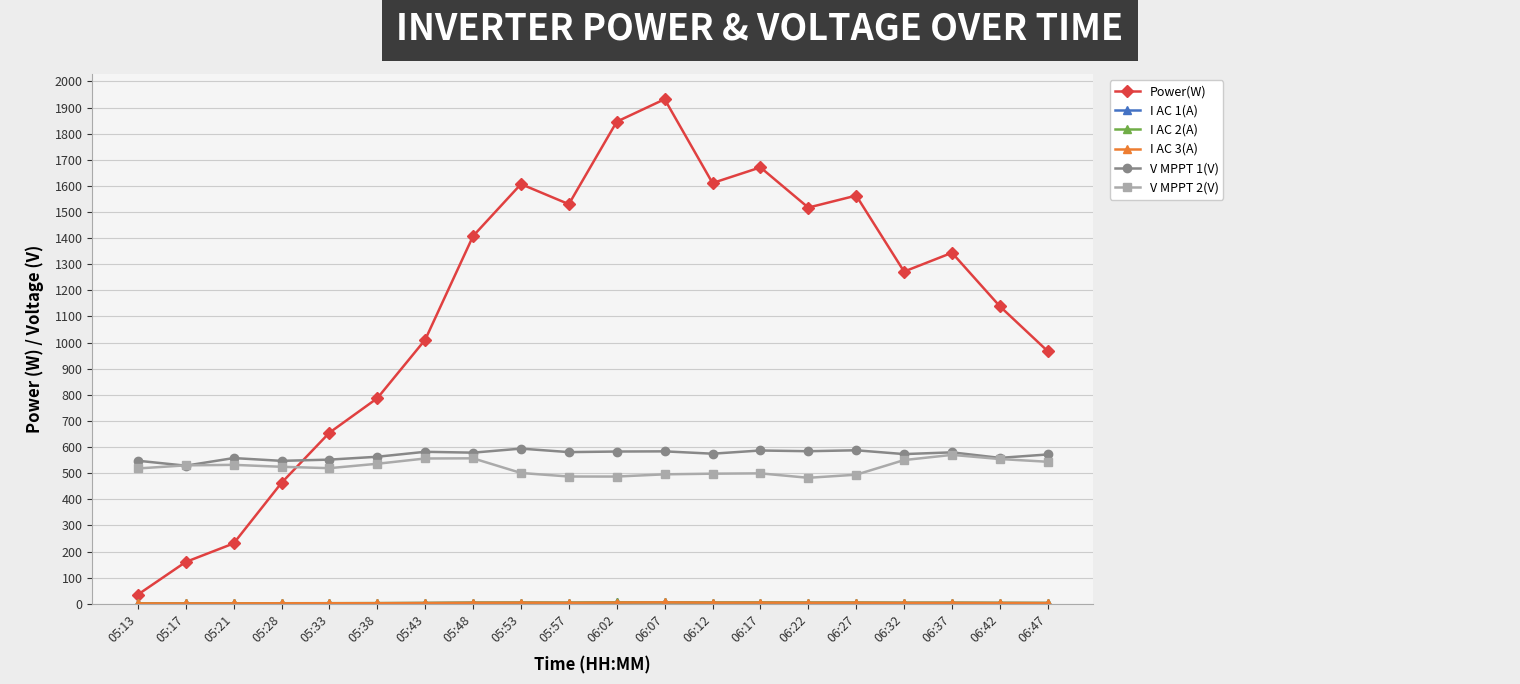

What is the maximum value for V MPPT 2(V)?

570.1